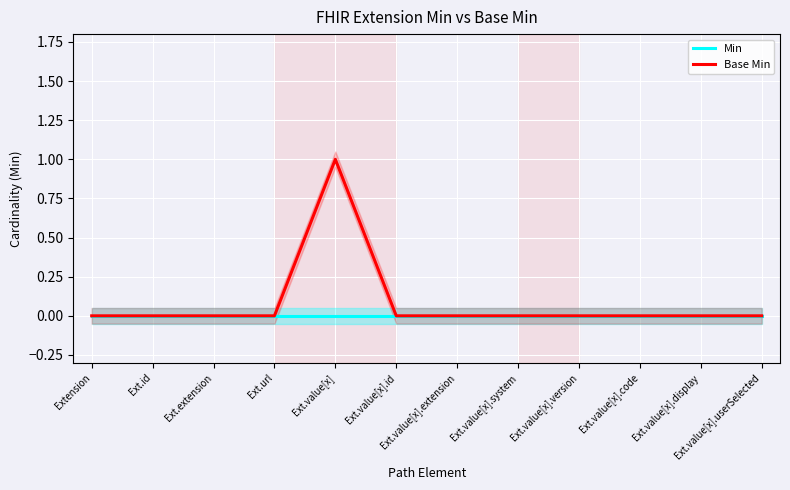

The value of Base Min at Ext.value[x].display is 0. True or false?

True